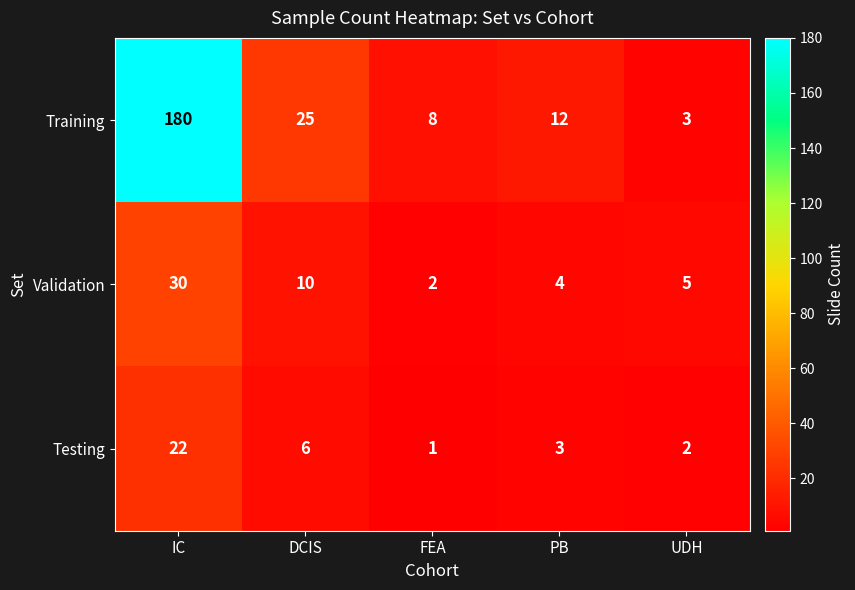

Reading left to right, extract all data points from this chart.

Training: 180	25	8	12	3
Validation: 30	10	2	4	5
Testing: 22	6	1	3	2